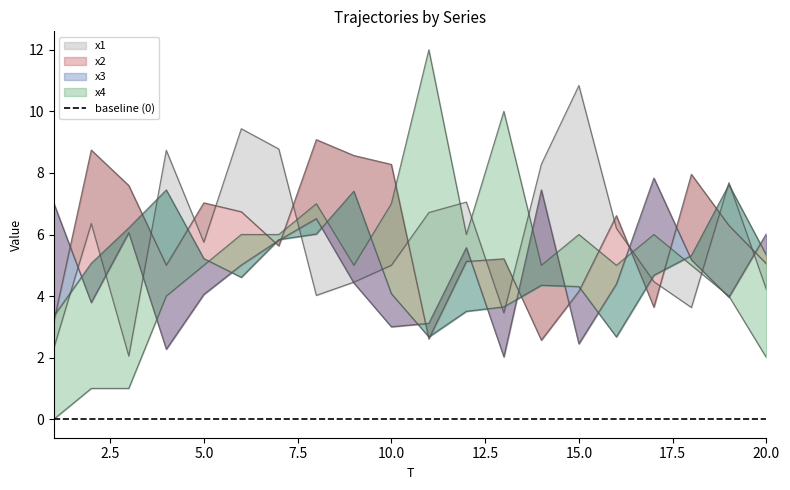

At how many categories does at least one series exceed 3?

20